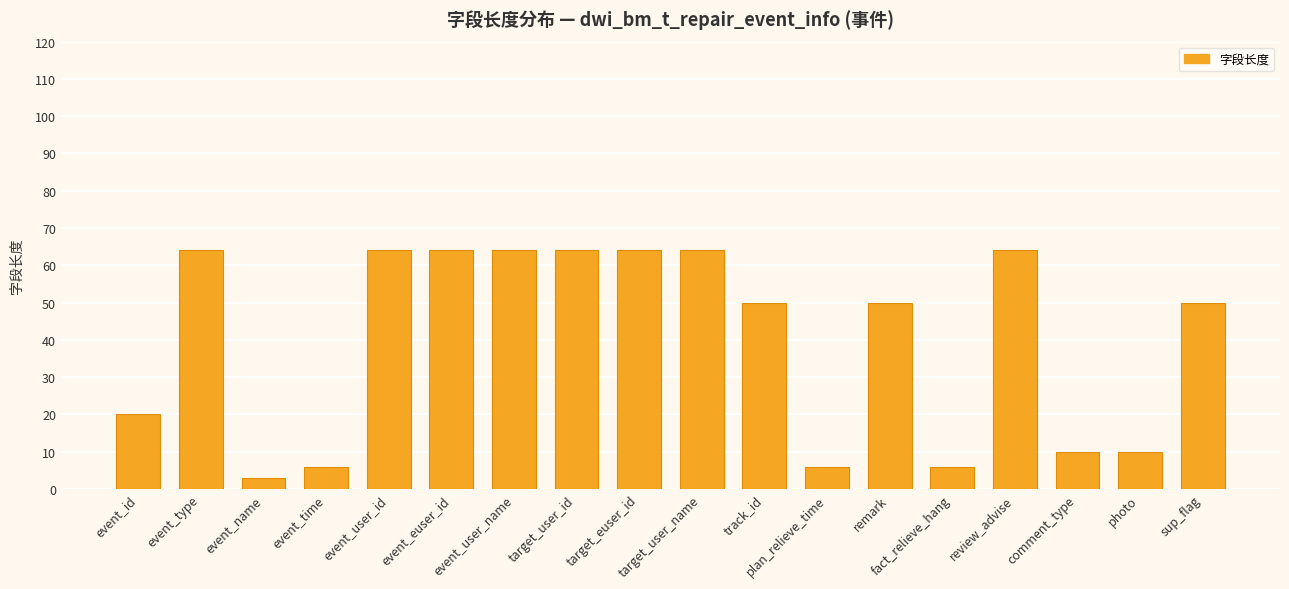

Which has a higher value, event_time or event_user_name?

event_user_name